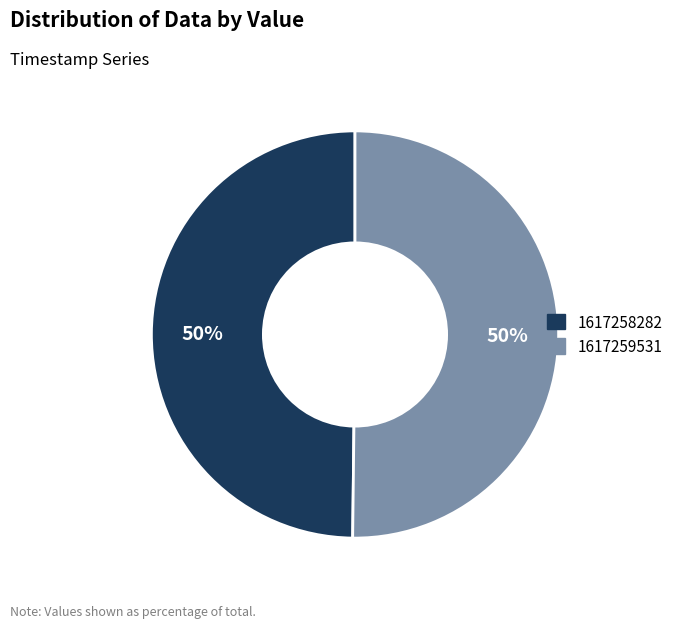

To the nearest percent, what is the average slice percentage?

50%